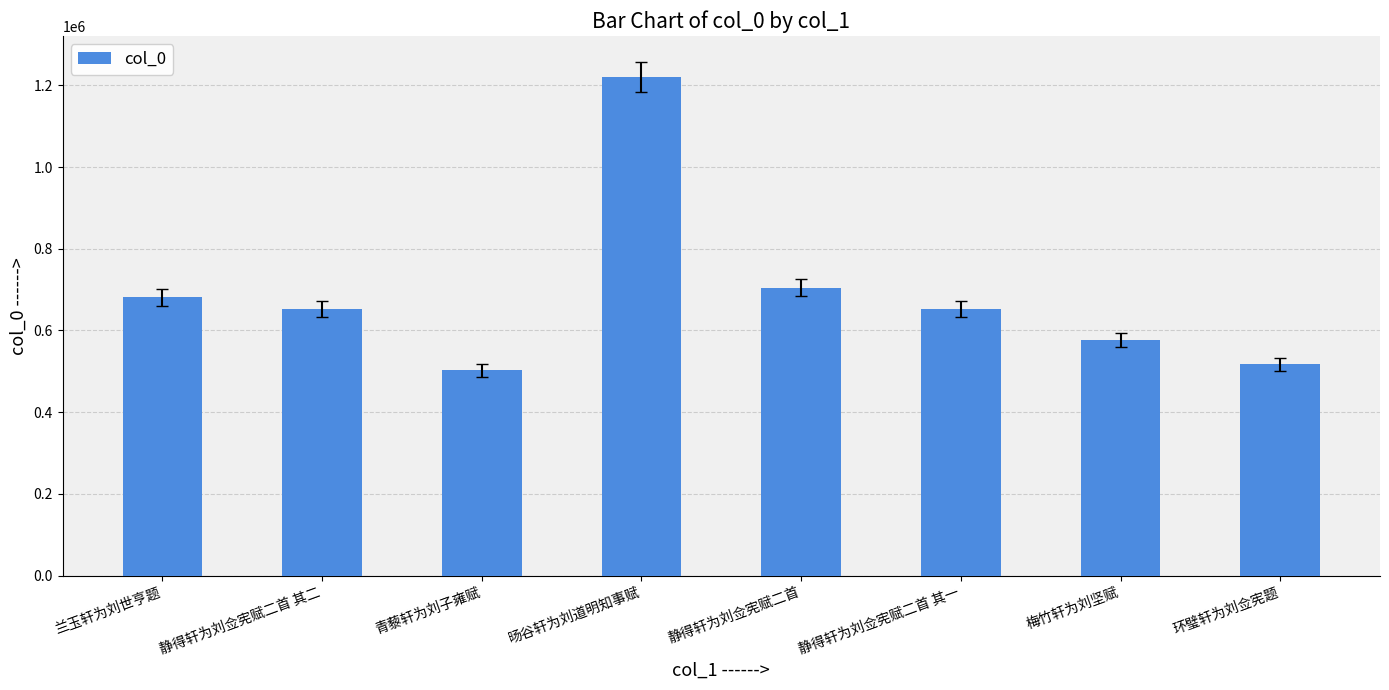

The chart shows a value of 766557 at 环璧轩为刘佥宪题. True or false?

False